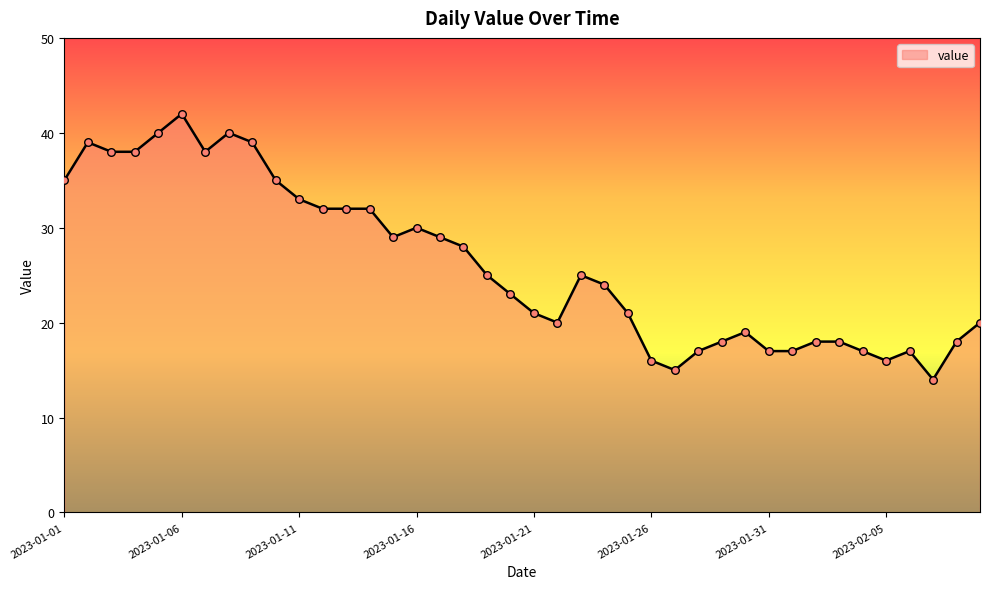

What is the difference between the maximum and minimum values?

28